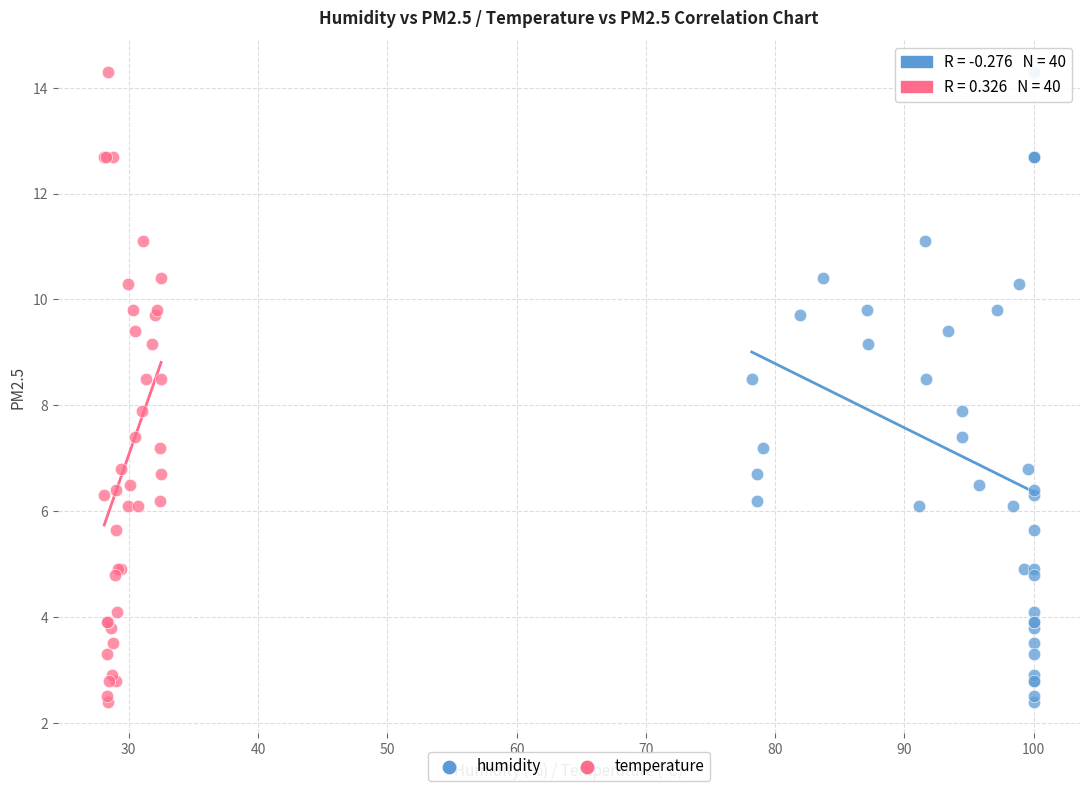

What are all the series names shown in the legend?

humidity, temperature